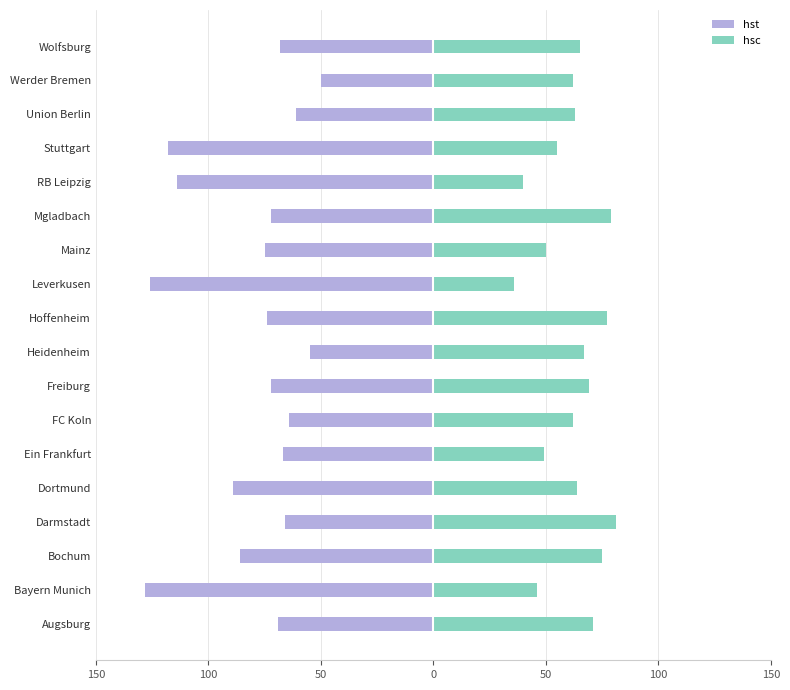

At Wolfsburg, list the series in order from largest to smallest.

hsc, hst